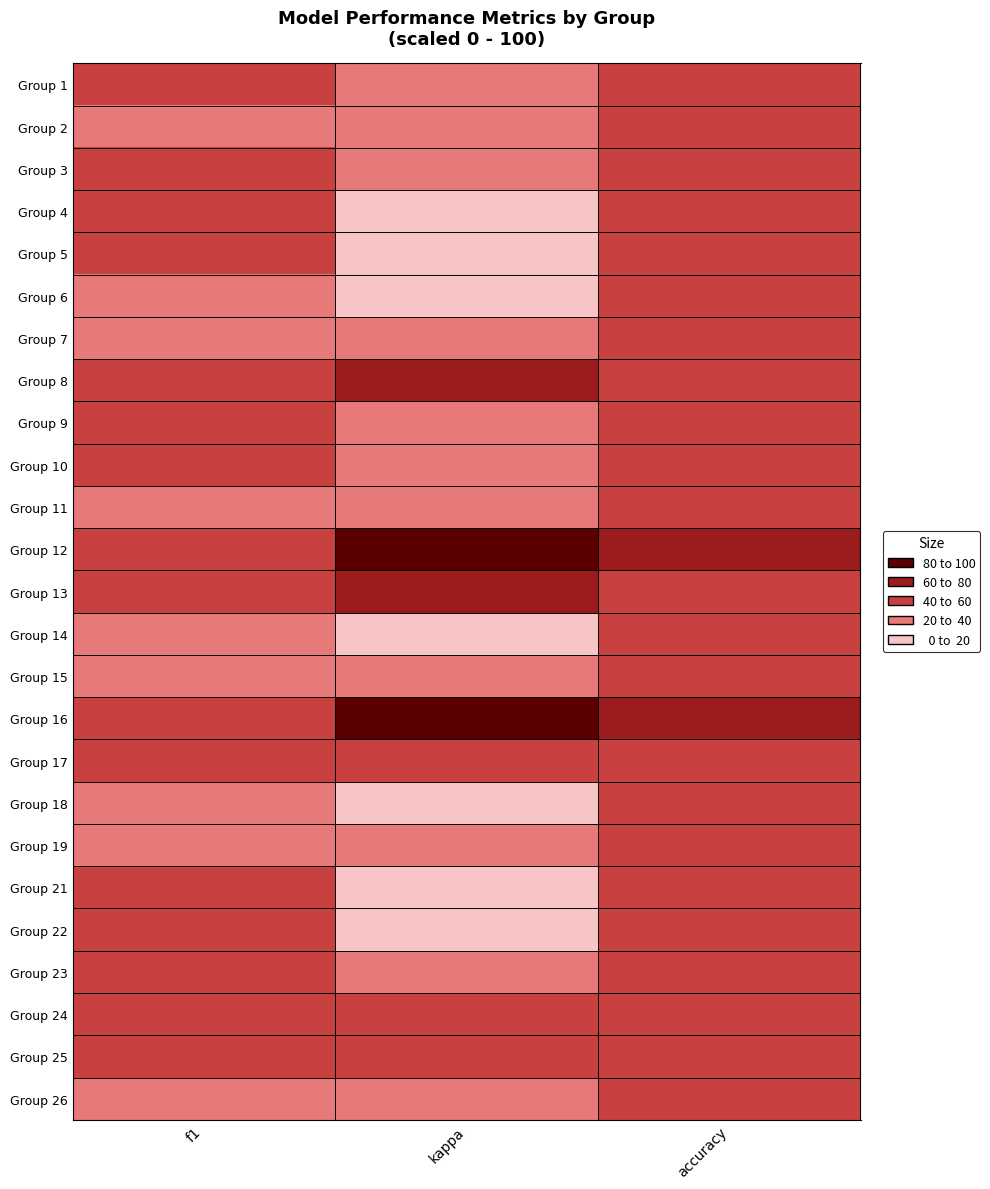

How many data points does each series have?

3